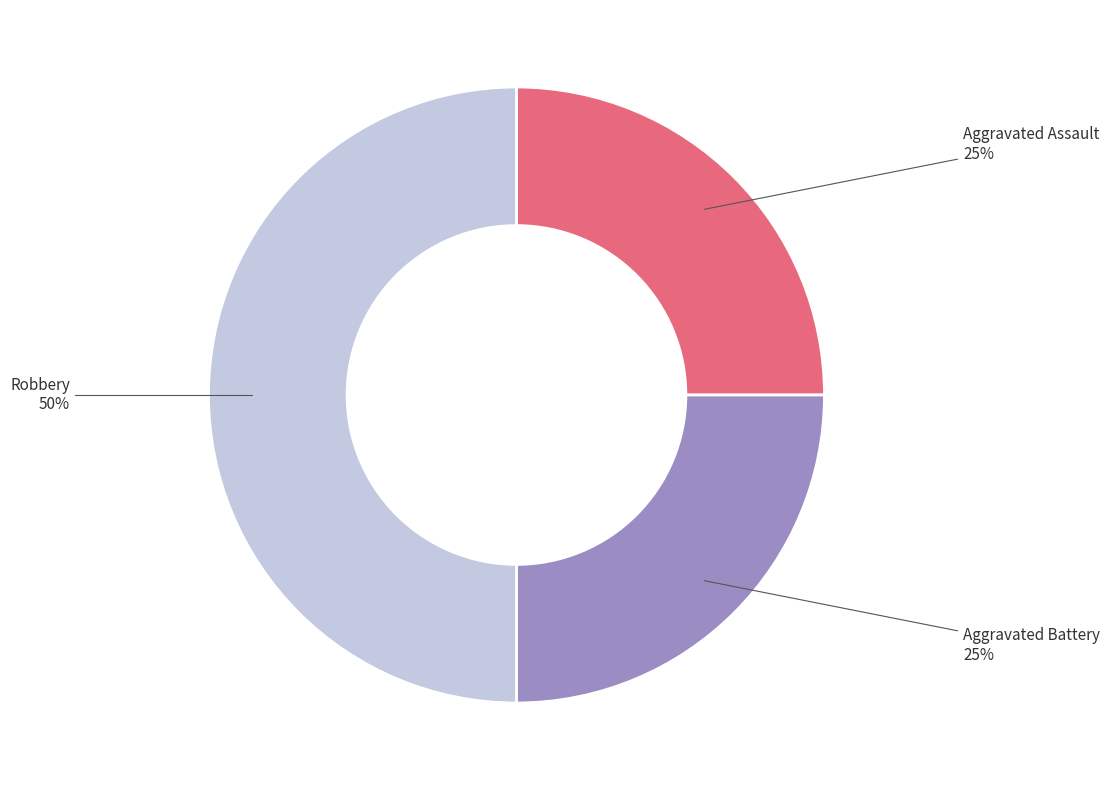

To the nearest percent, what is the difference between the largest and smallest slice percentages?

25%